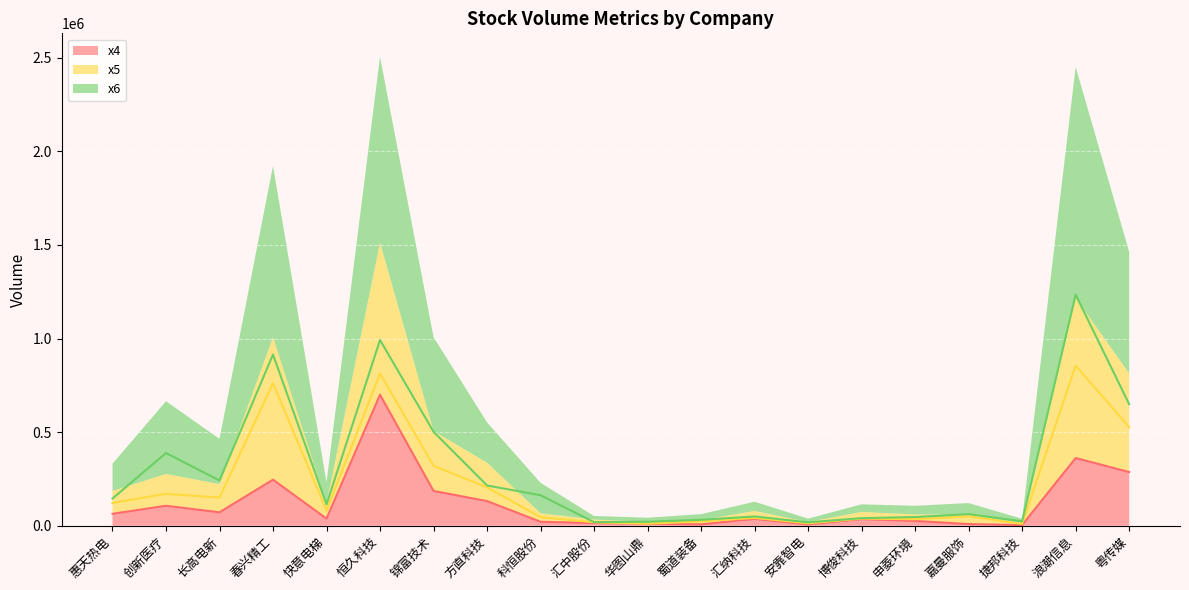

True or false: x5 has more than 2 interior local peaks.

True